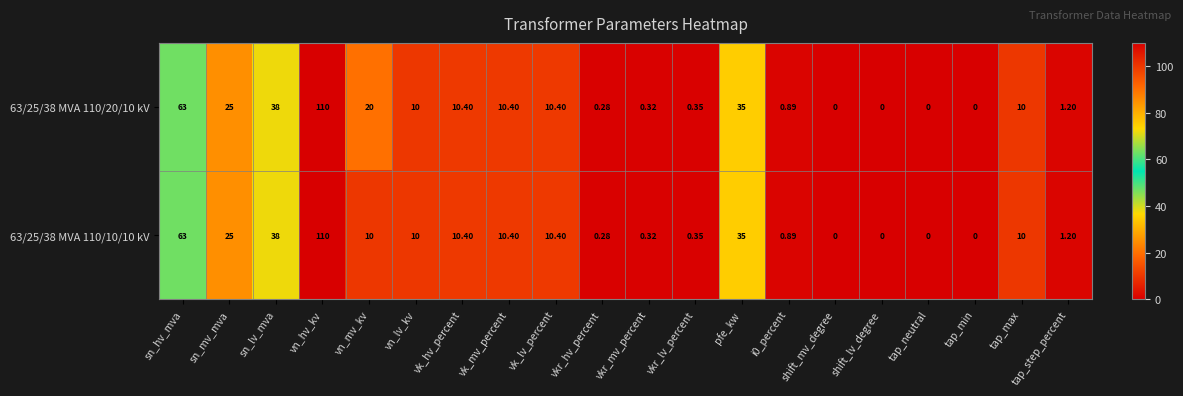

Is the value of 63/25/38 MVA 110/20/10 kV at tap_step_percent greater than the value of 63/25/38 MVA 110/10/10 kV at pfe_kw?

No